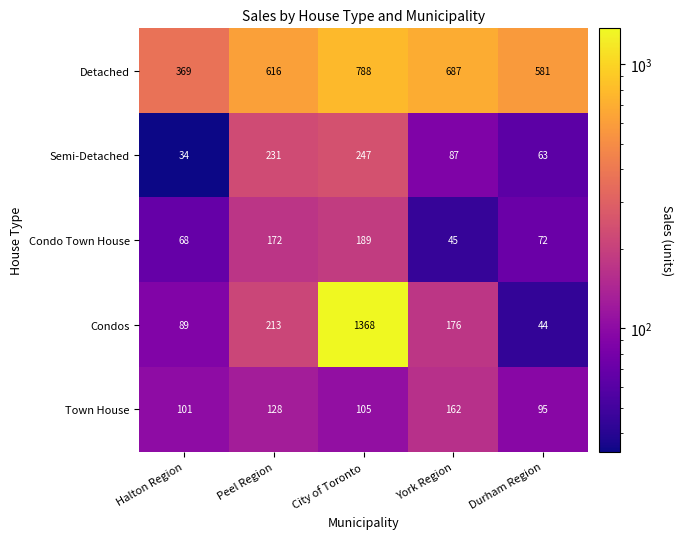

The Condos series shows 76 at York Region. True or false?

False